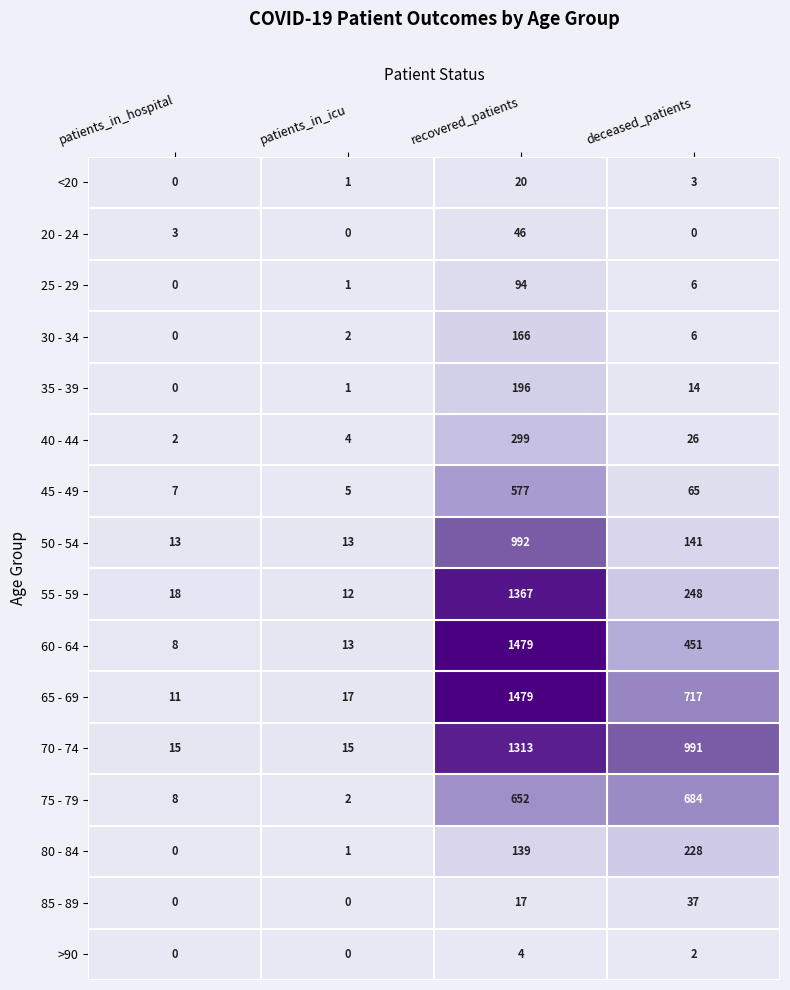

Which series has the largest range (max minus min)?

60 - 64